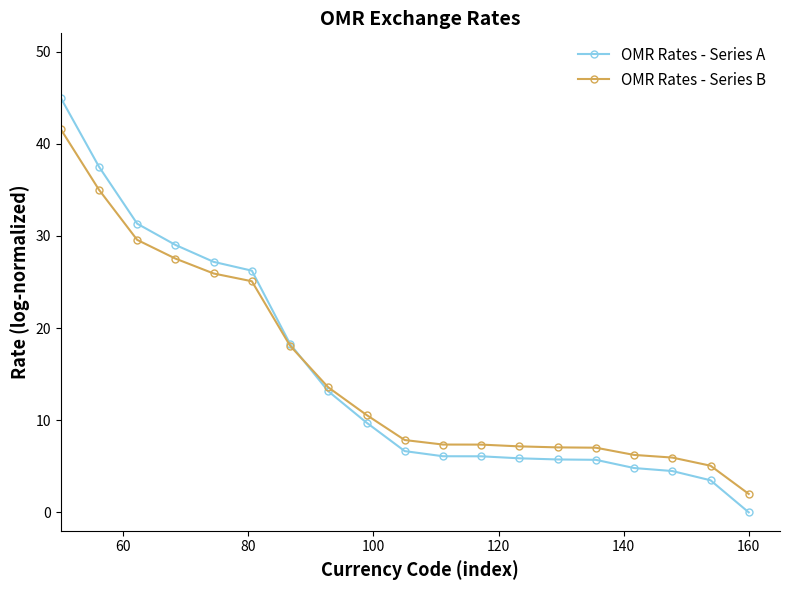

Rank the series by their maximum value, from lowest to highest.

OMR Rates - Series B, OMR Rates - Series A